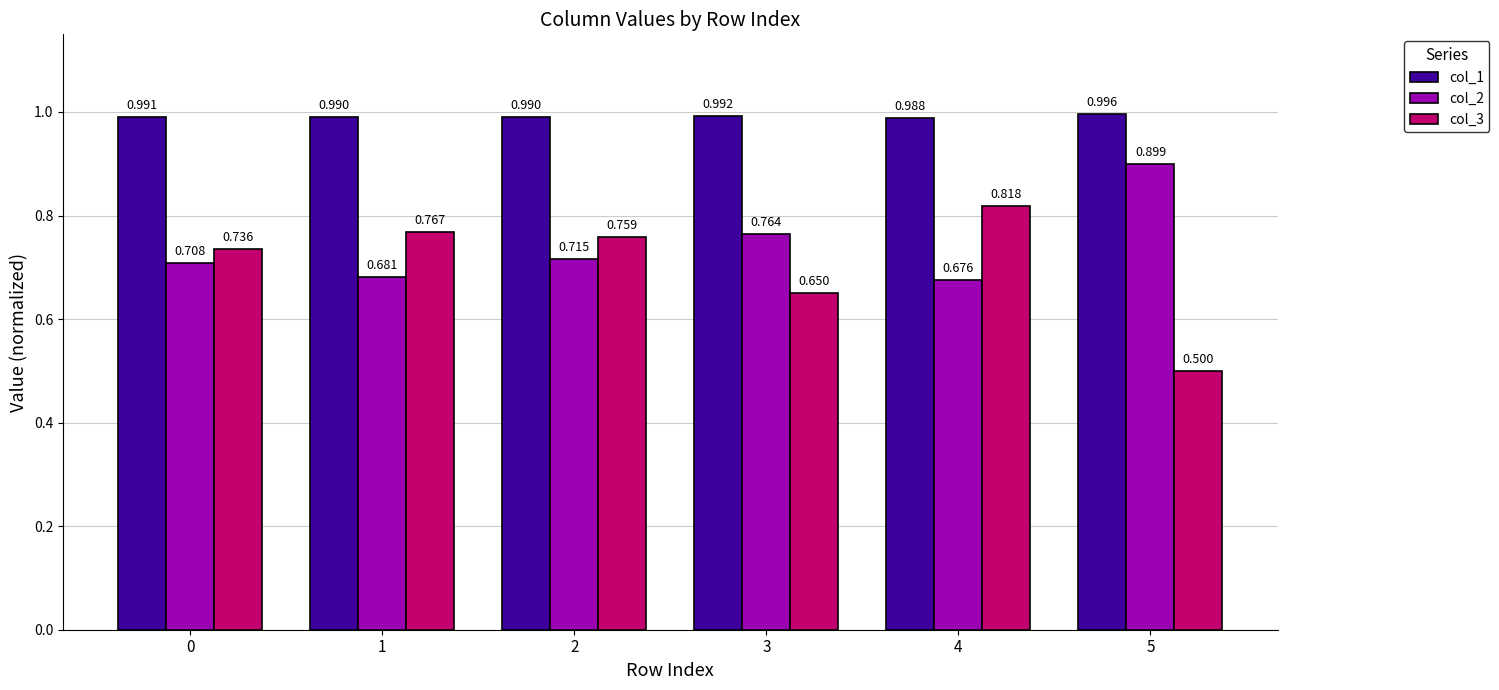

Is the value of col_2 at 1 greater than the value of col_3 at 0?

No